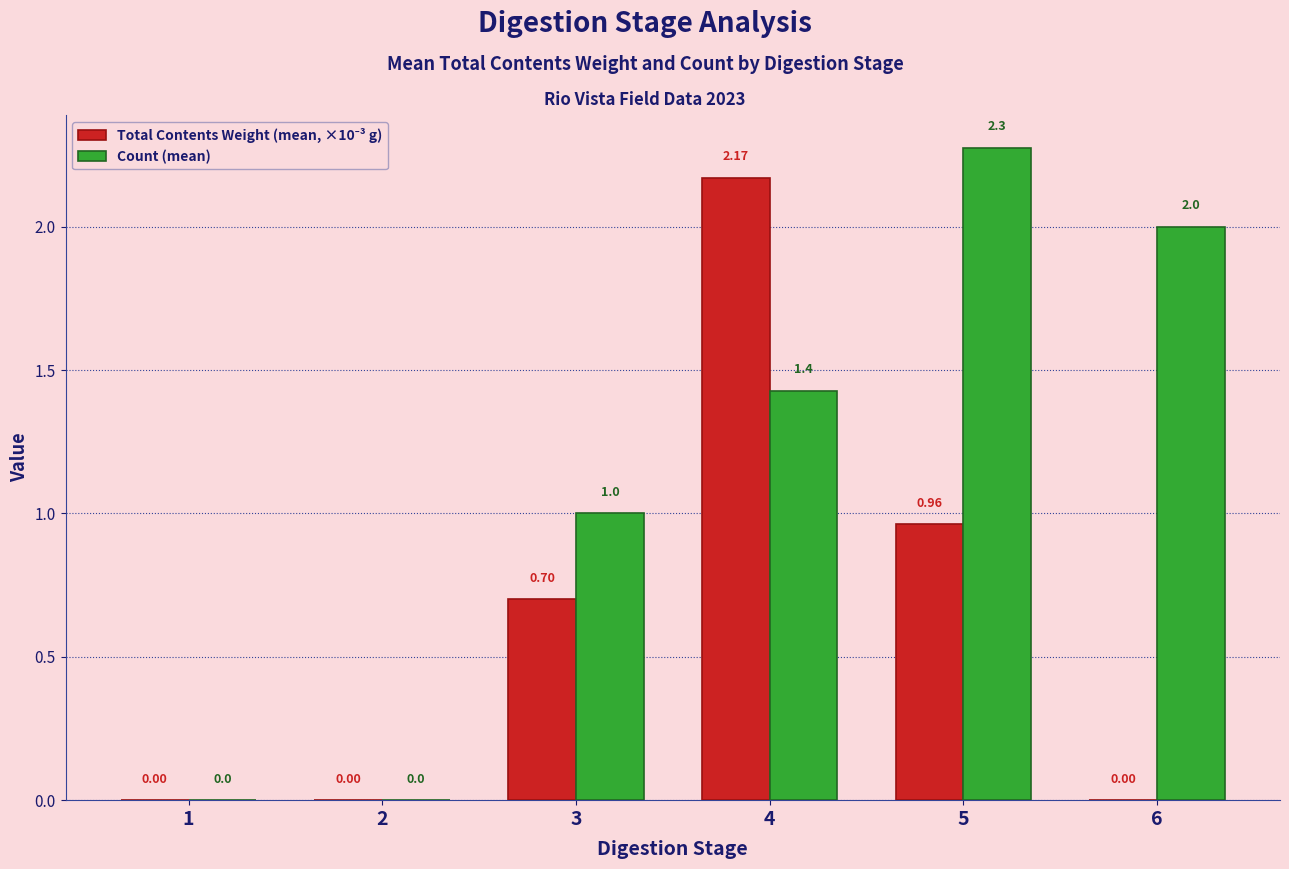

At which category is the sum across all series the highest?

4